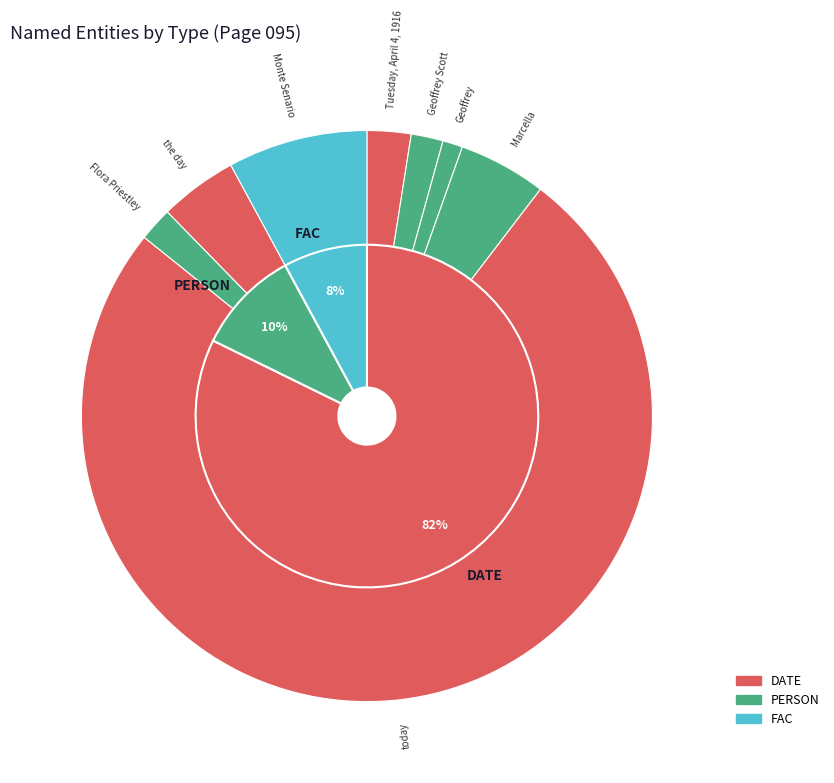

Approximately how many times larger is the value at Geoffrey Scott compared to Marcella?

0.4